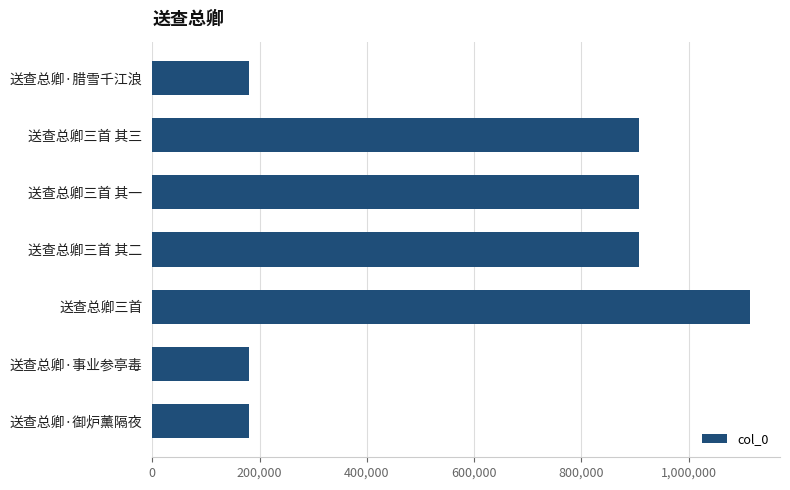

What is the difference between the maximum and minimum values?

934118